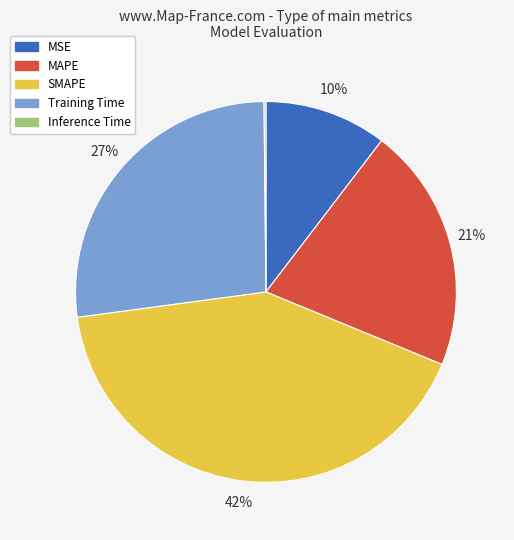

True or false: MSE accounts for 10% of the total.

True